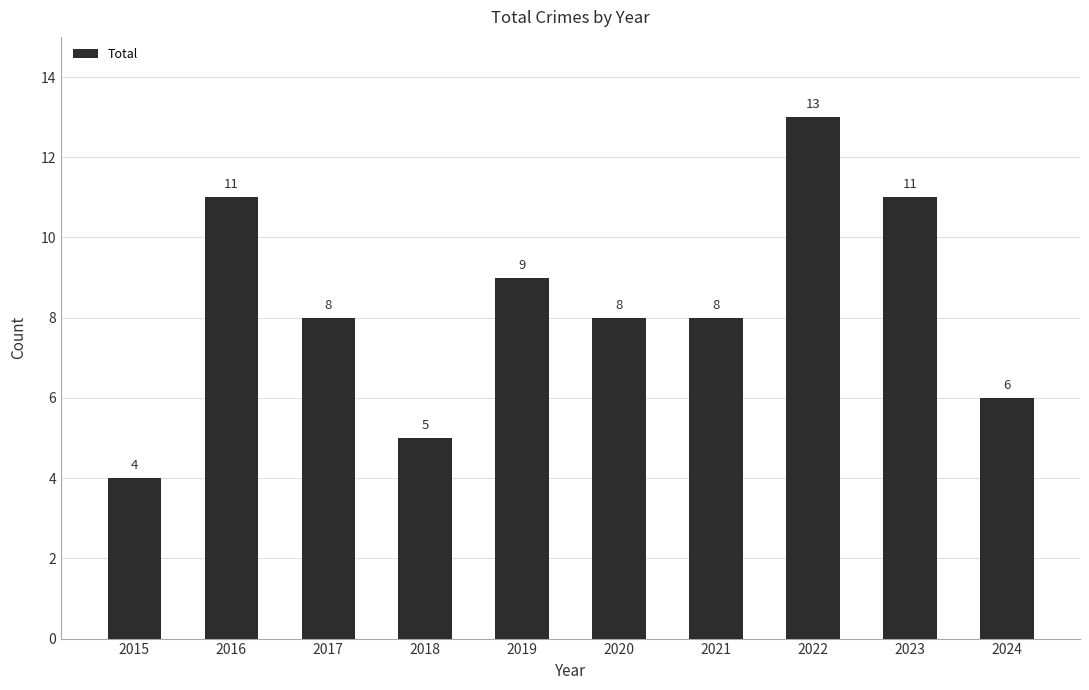

How many values are below 8?

3